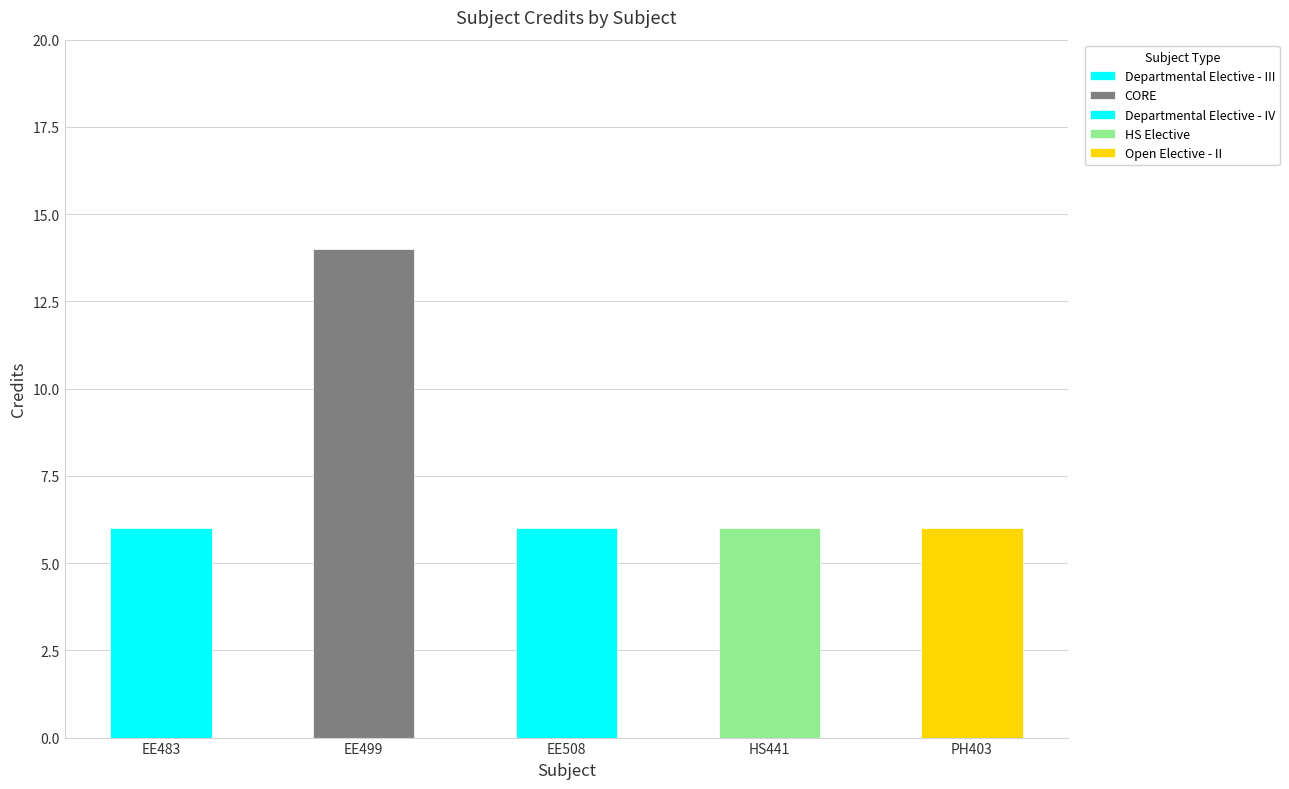

At which label is the value closest to 10?

EE483